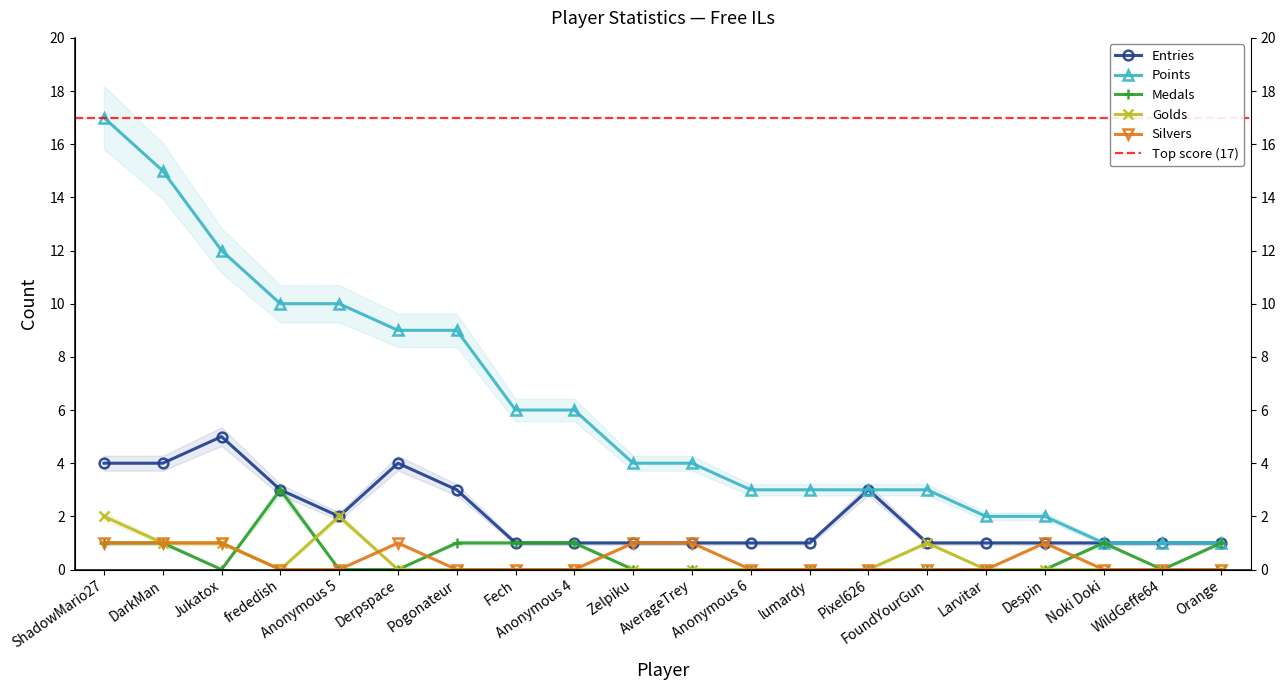

How many data points in Entries are above 1?

8